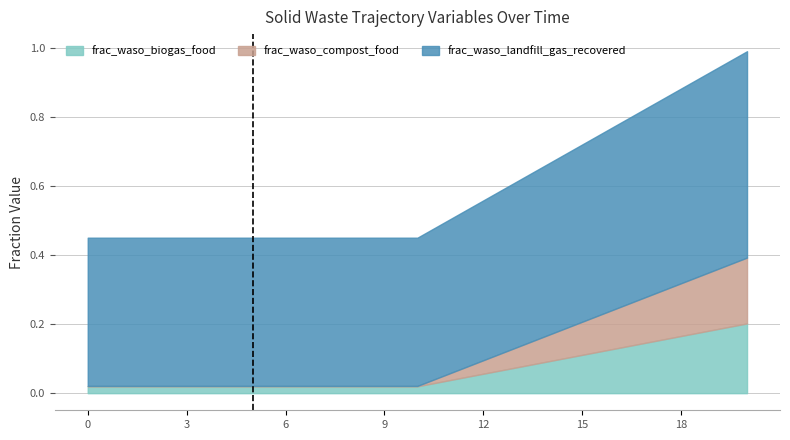

How many lines are shown in the chart?

3